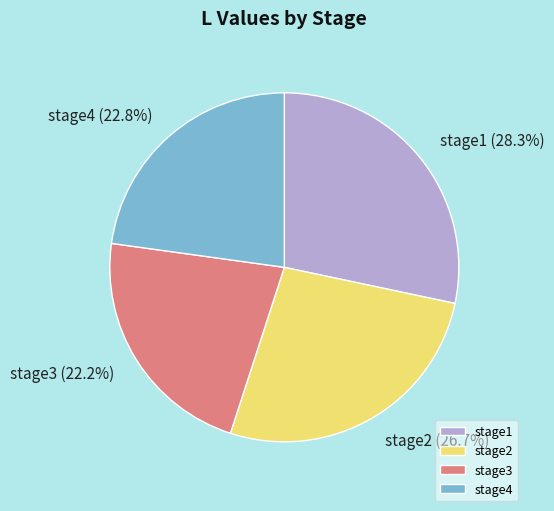

The stage3 slice represents 22% of the pie. True or false?

True